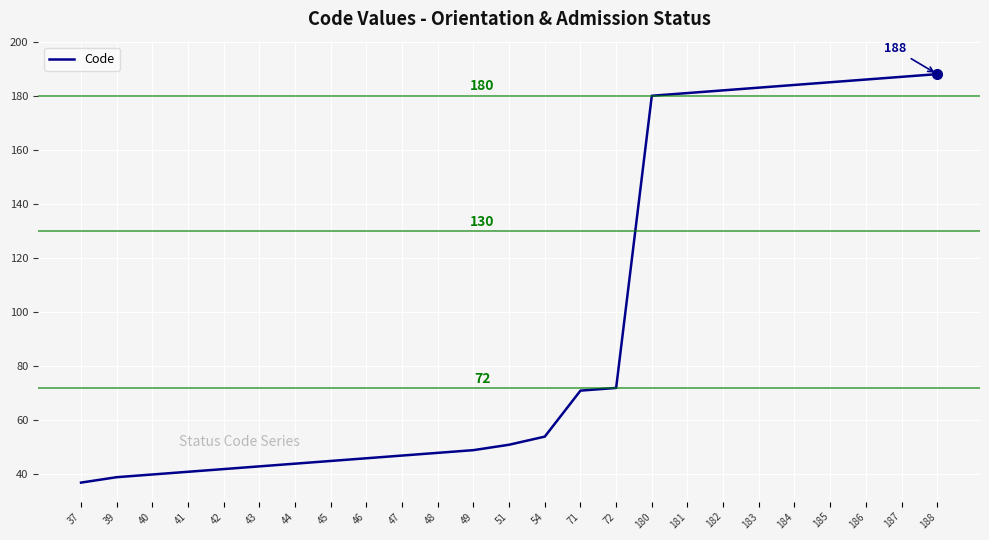

What is the change in value from 37 to 51?

+14